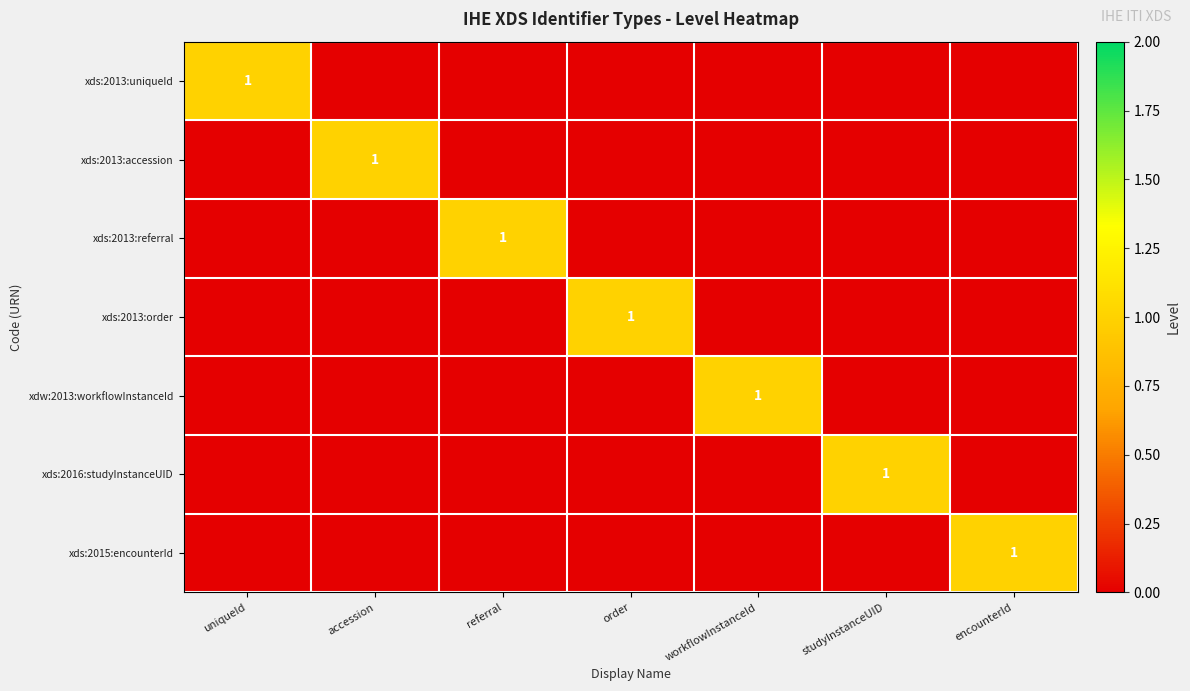

Is it true that xds:2015:encounterId equals 1 at studyInstanceUID?

False